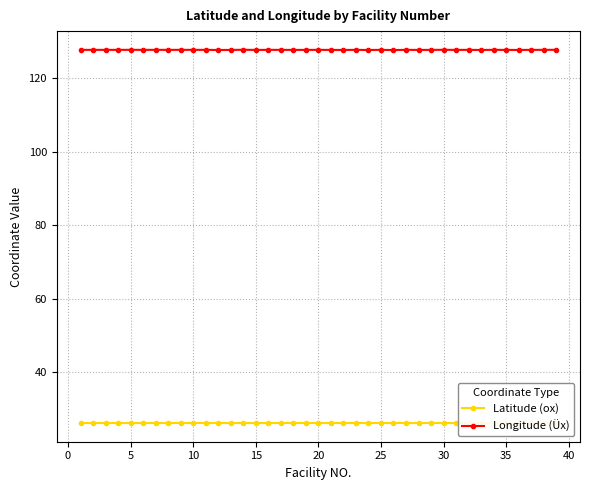

Which series has the widest spread of values?

Longitude (Üx)